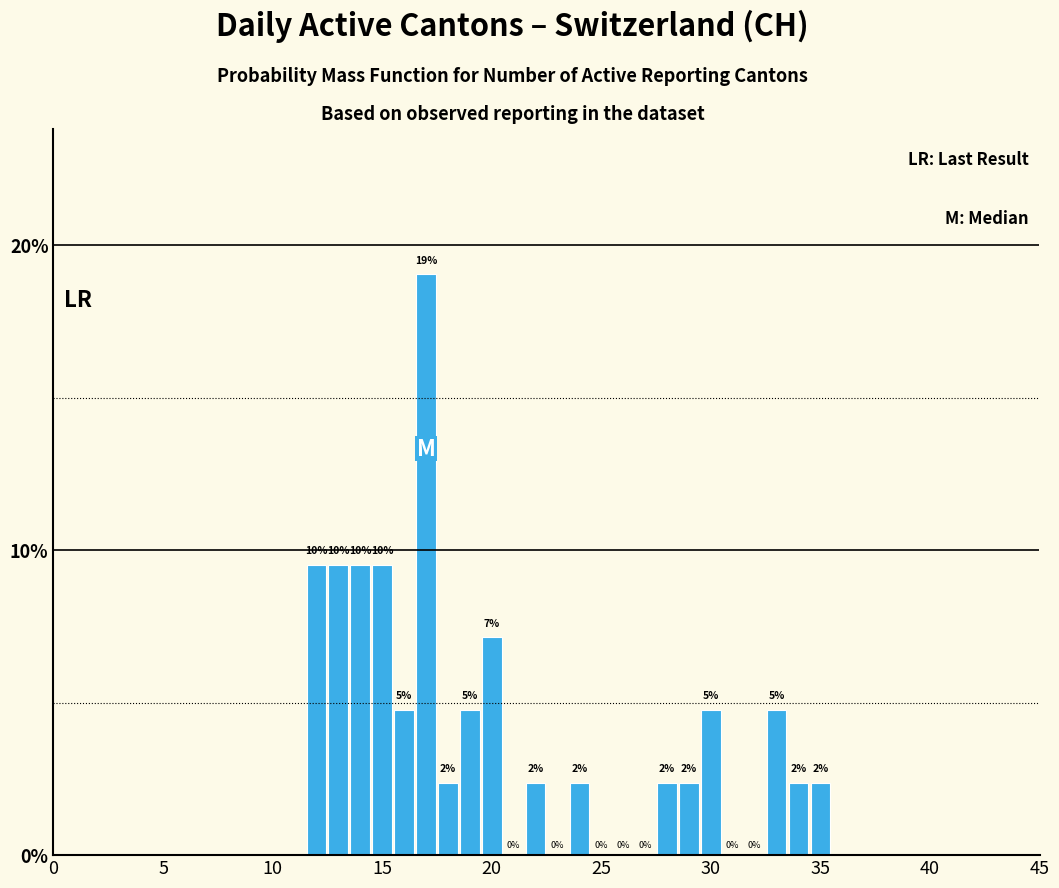

Around what value on the x-axis is the tallest bar? Give the approximate position of its centre, as read against the axis.

17.0